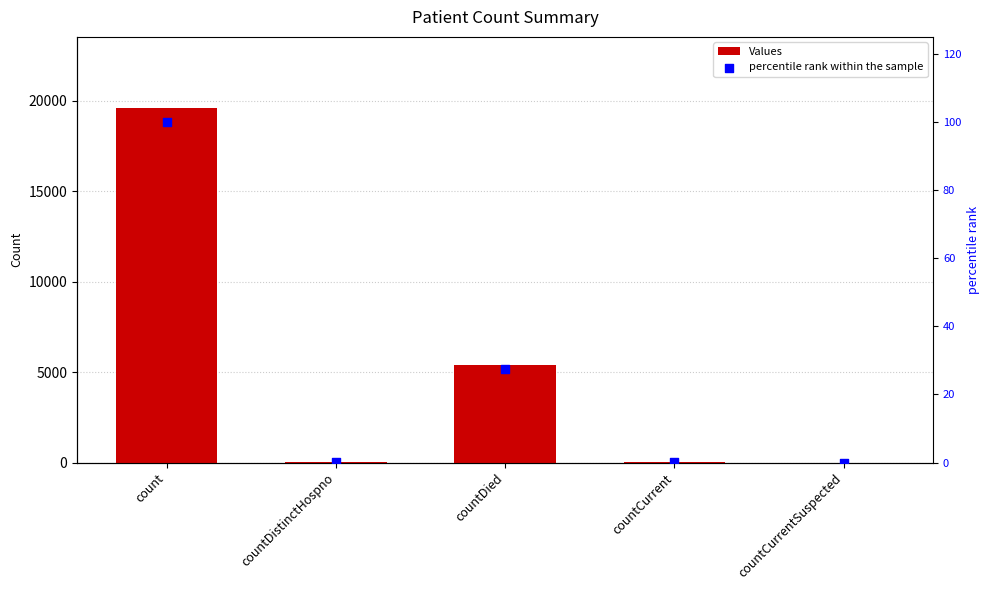

What are all the series names shown in the legend?

Values, percentile rank within the sample